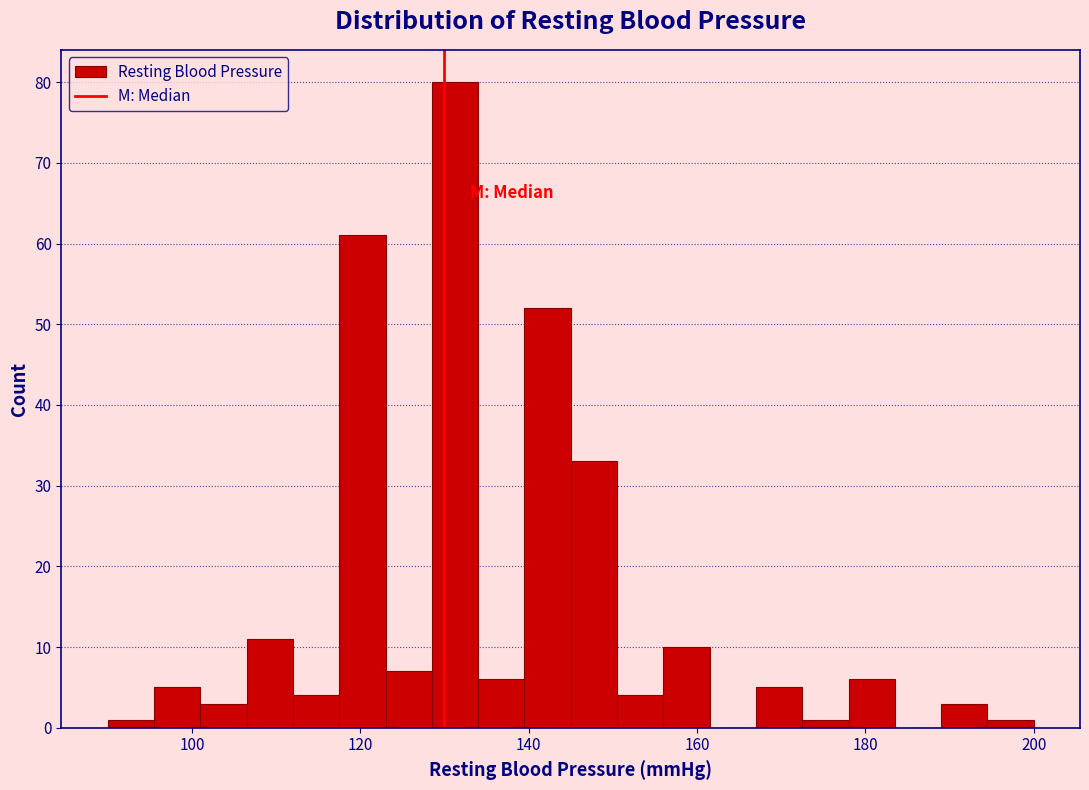

Read against the x-axis, roughly where is the centre of the tallest bar?

132